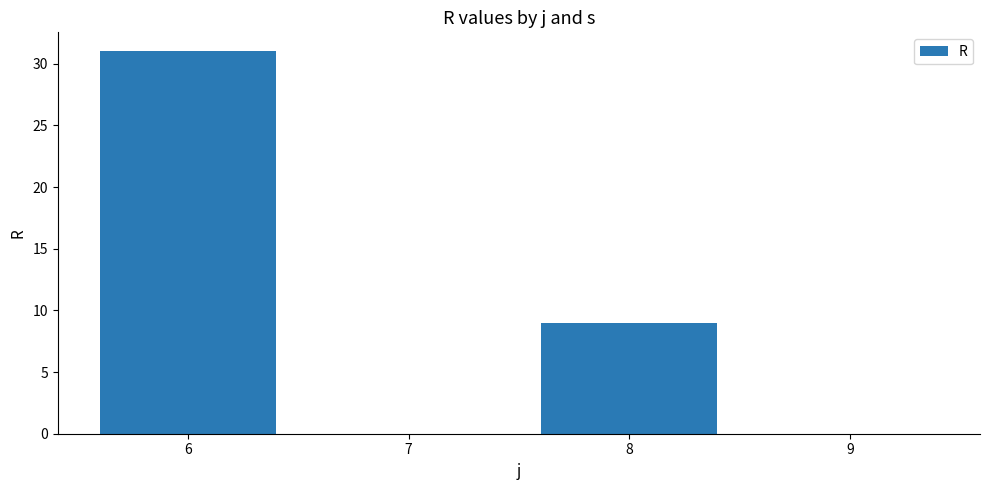

Reading left to right, transcribe all the data shown in this chart.

6=31	7=0	8=9	9=0